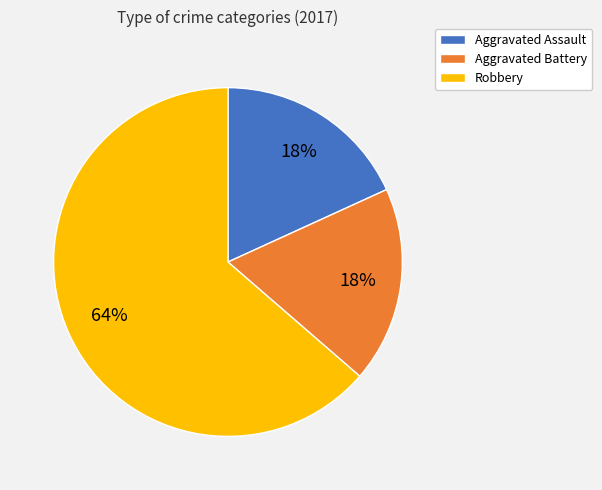

Is it true that Aggravated Assault is 18% of the pie?

True